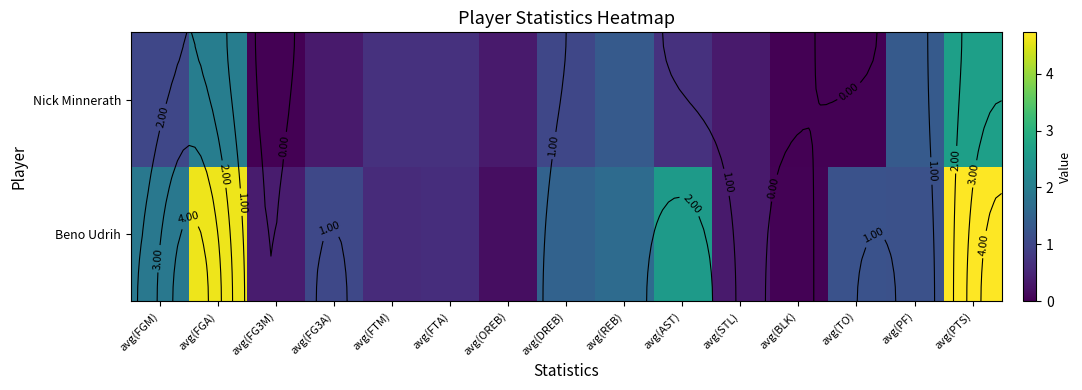

At which label does Beno Udrih reach its peak?

avg(PTS)